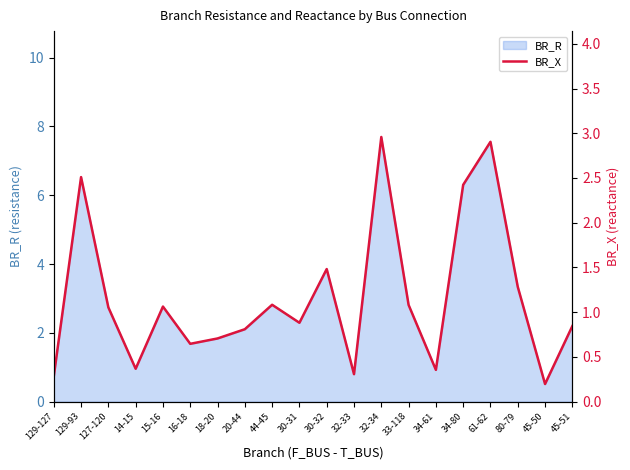

What is the highest value of the BR_R series?

7.7